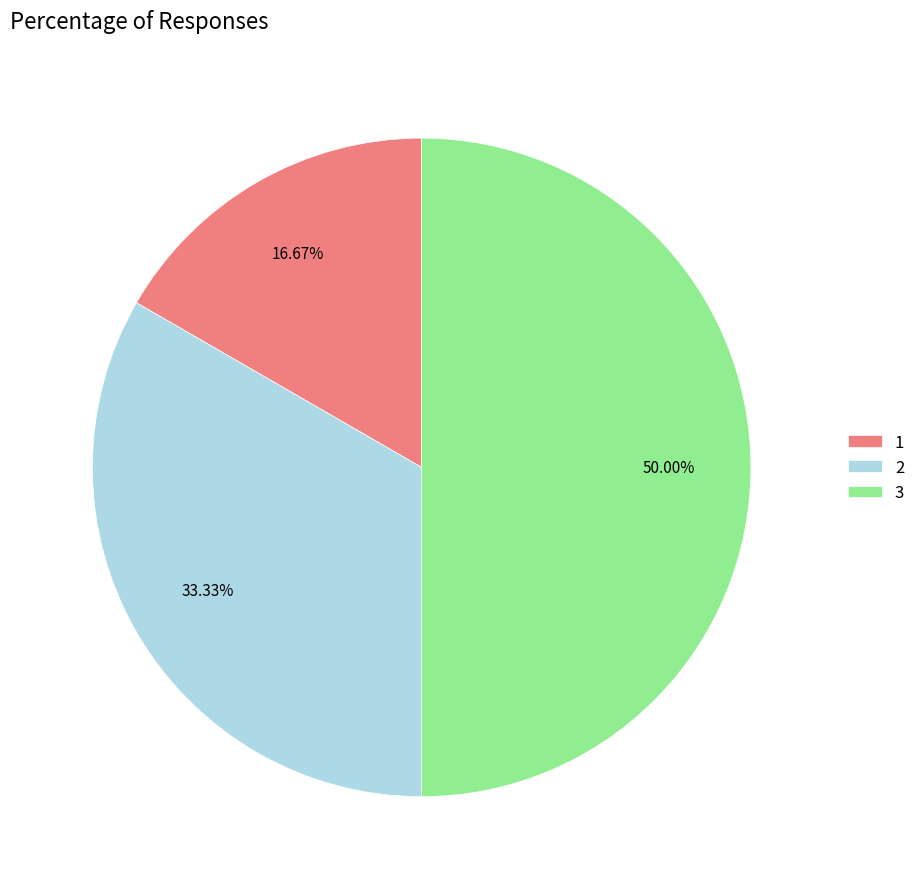

What is the ratio of the value at 3 to the value at 2?

1.5